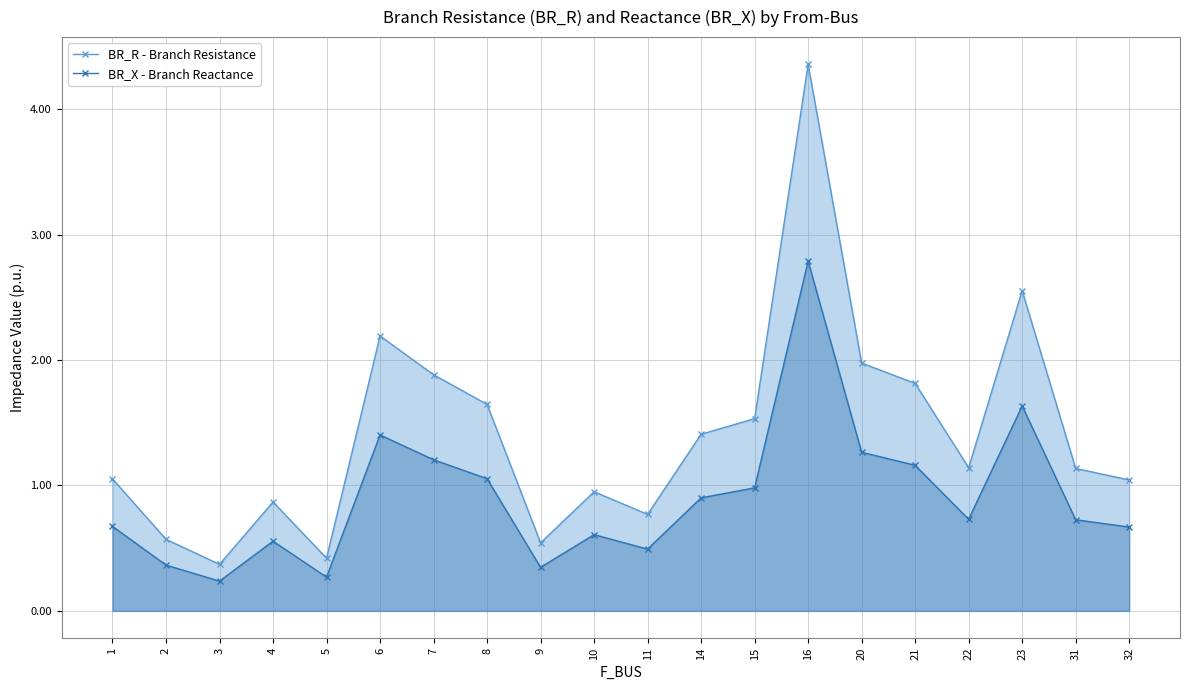

The value of BR_R at 7 is 1.9. True or false?

True